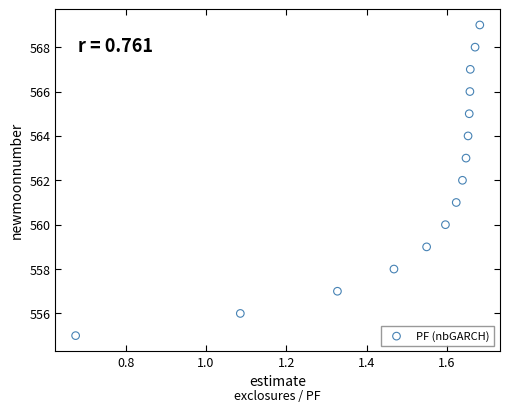

What is the range of Y values (max minus min)?

14